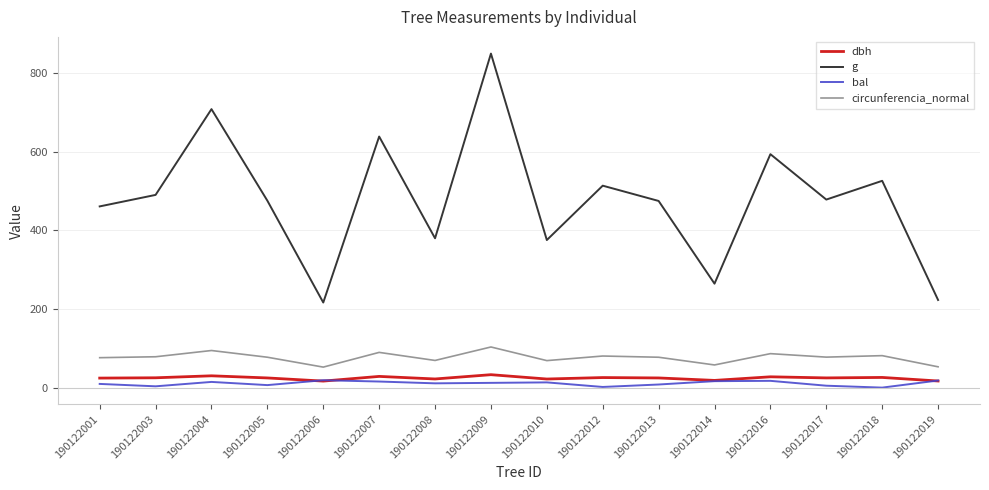

At which category is the sum across all series the highest?

190122009